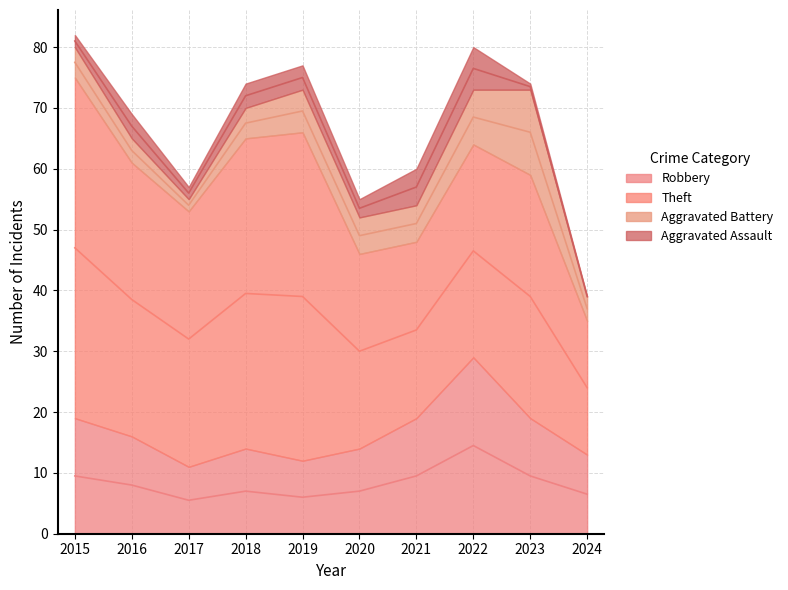

Where does the Aggravated Assault series first go above 4?

2021